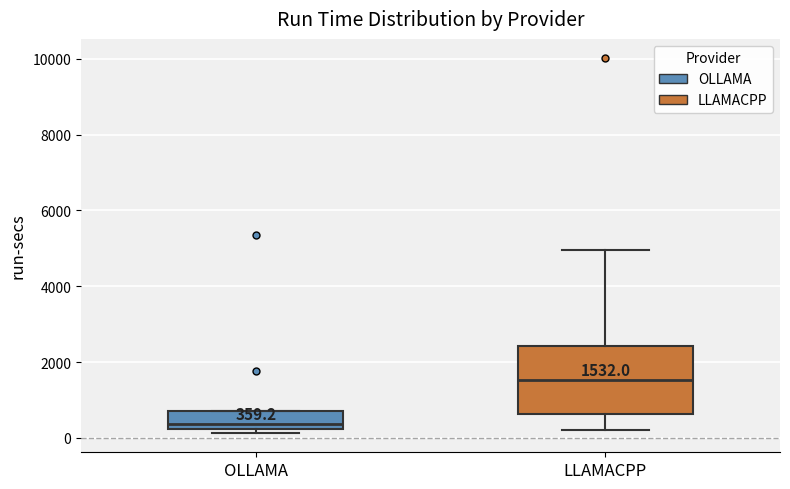

Which box is the tallest, from its lower edge to its upper edge?

LLAMACPP